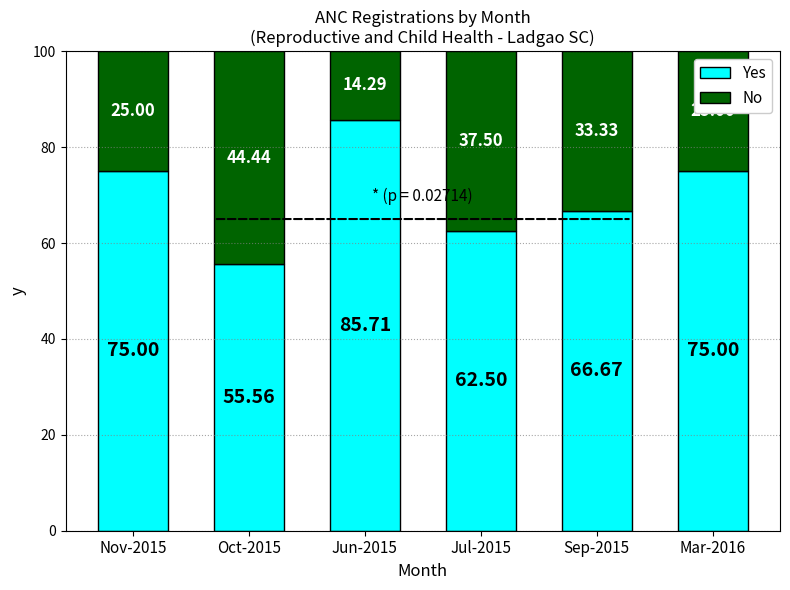

What is the sum of all Yes values?

420.4